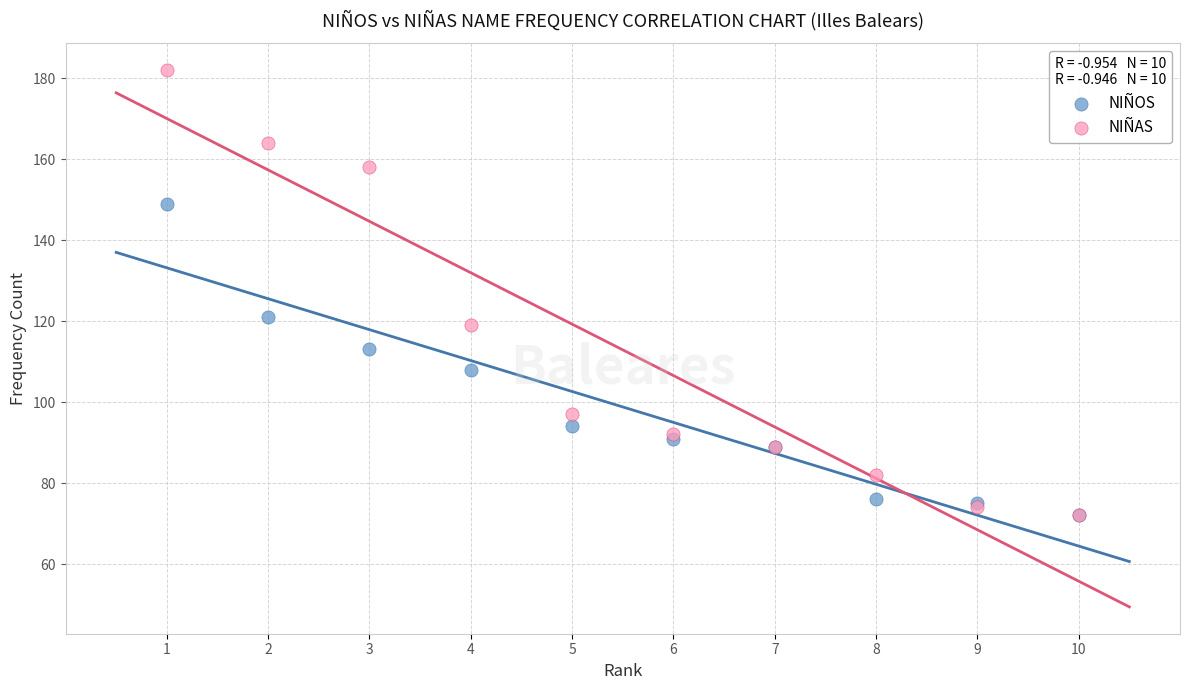

In the NIÑAS series, what Y value is closest to 127?

119